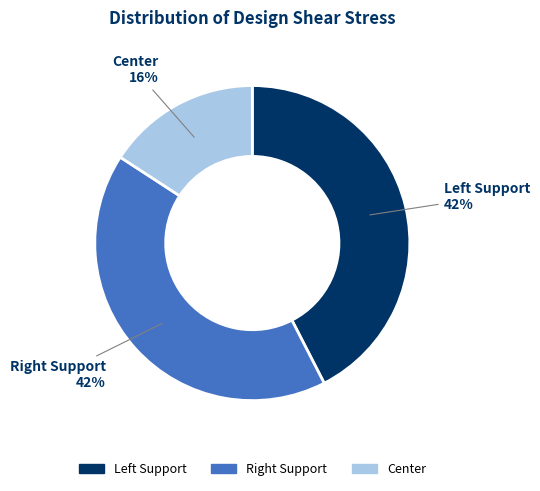

Count the number of slices in the pie.

3